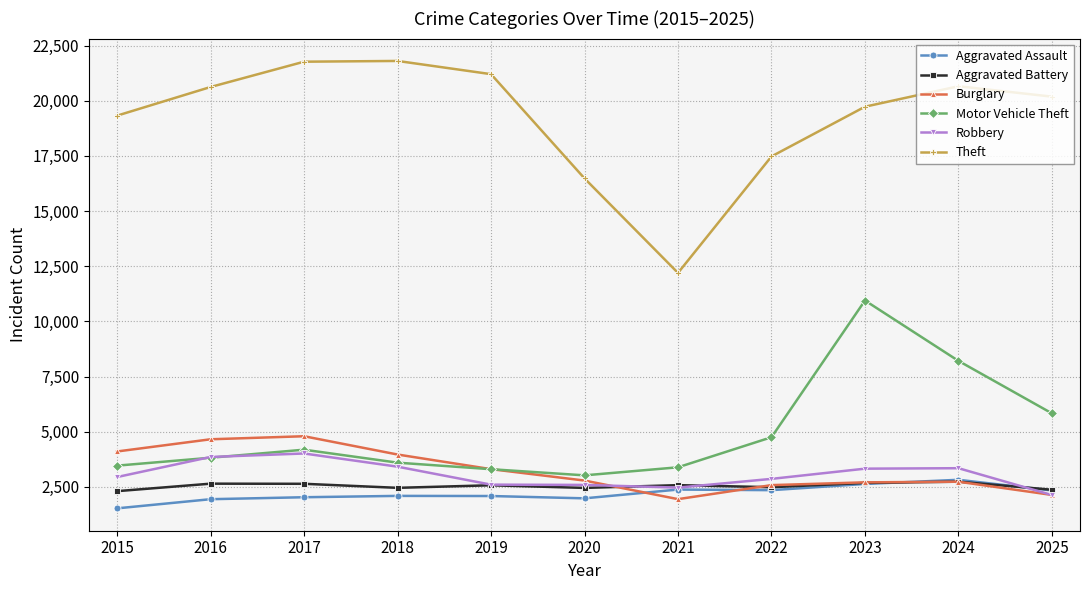

True or false: Aggravated Assault has a value of 591 at 2015.

False